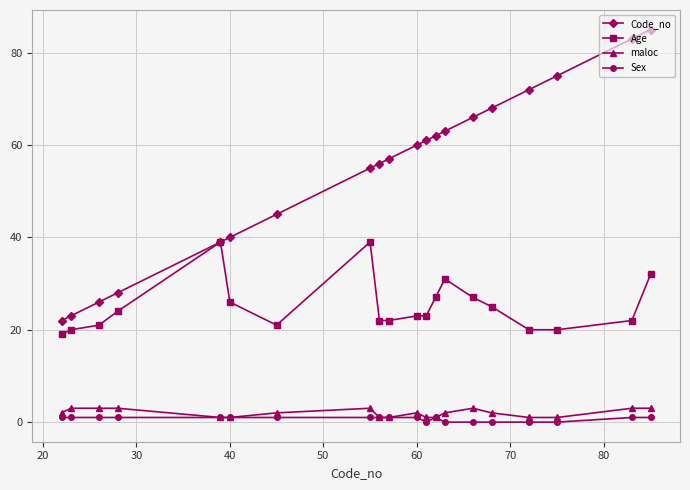

At how many categories does at least one series exceed 38?

16